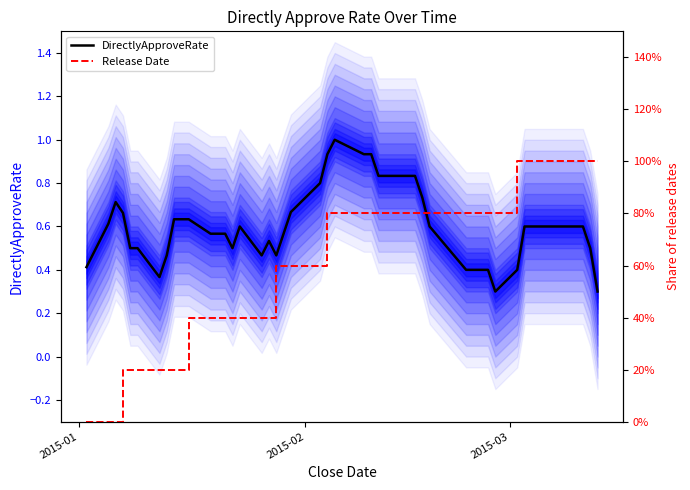

Rank the series by their average value, from lowest to highest.

Release Date, DirectlyApproveRate